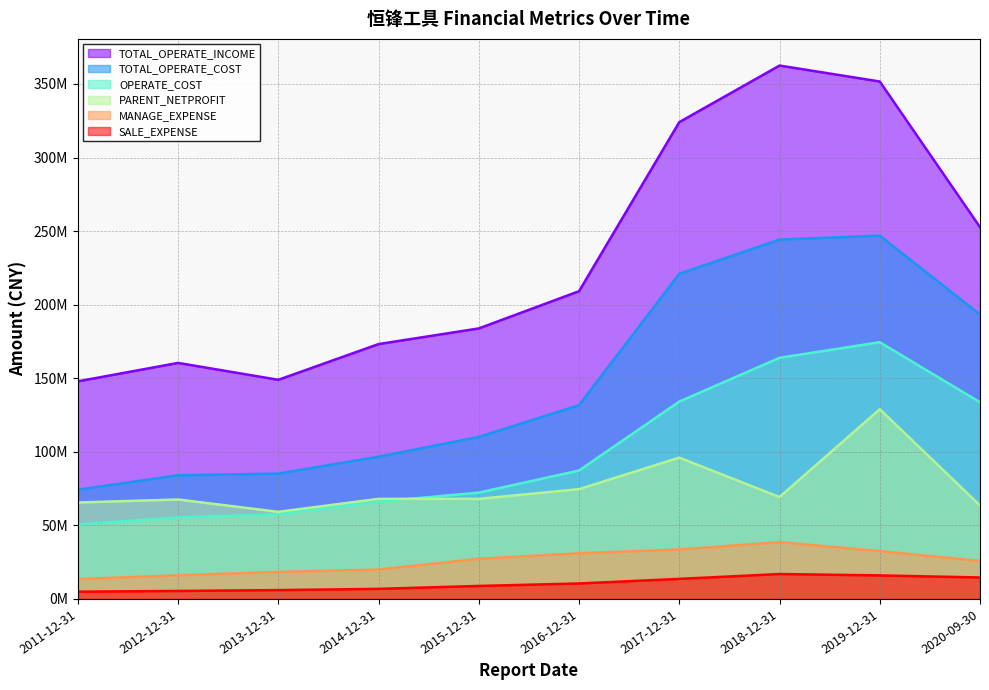

Rank the series at 2019-12-31 from lowest to highest value.

SALE_EXPENSE, MANAGE_EXPENSE, PARENT_NETPROFIT, OPERATE_COST, TOTAL_OPERATE_COST, TOTAL_OPERATE_INCOME